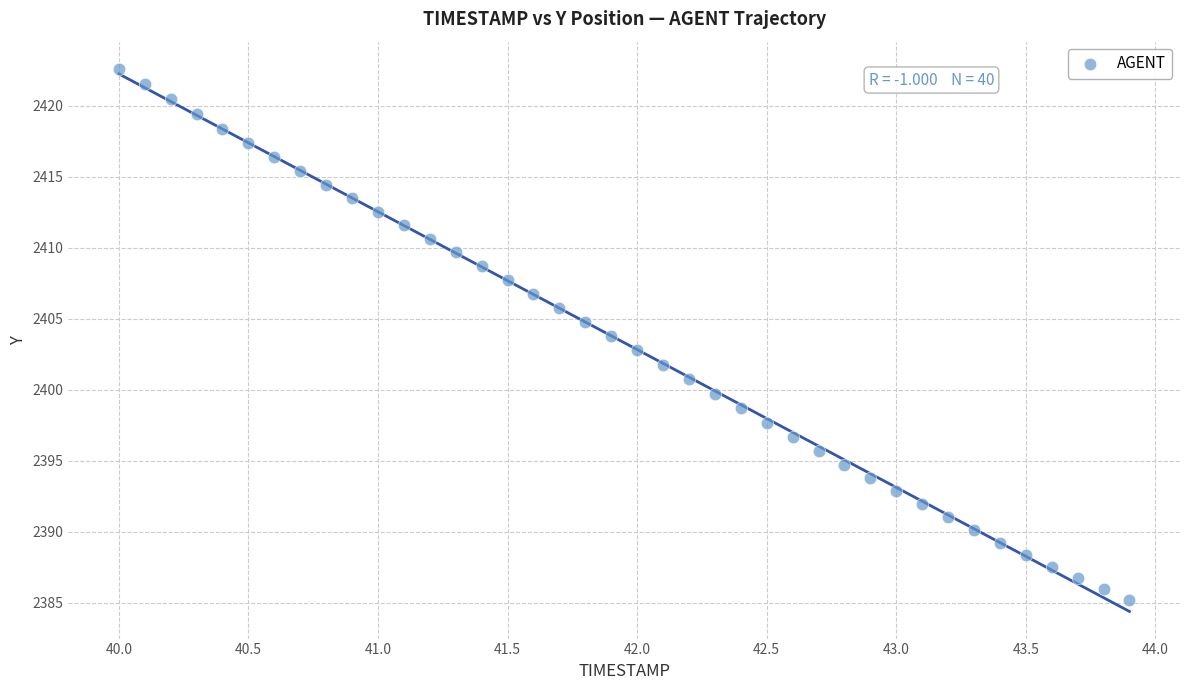

What is the range of X values (max minus min)?

3.9